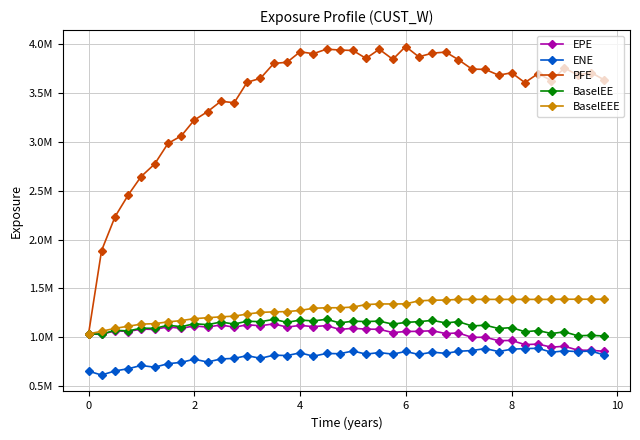

What are all the series names shown in the legend?

EPE, ENE, PFE, BaselEE, BaselEEE